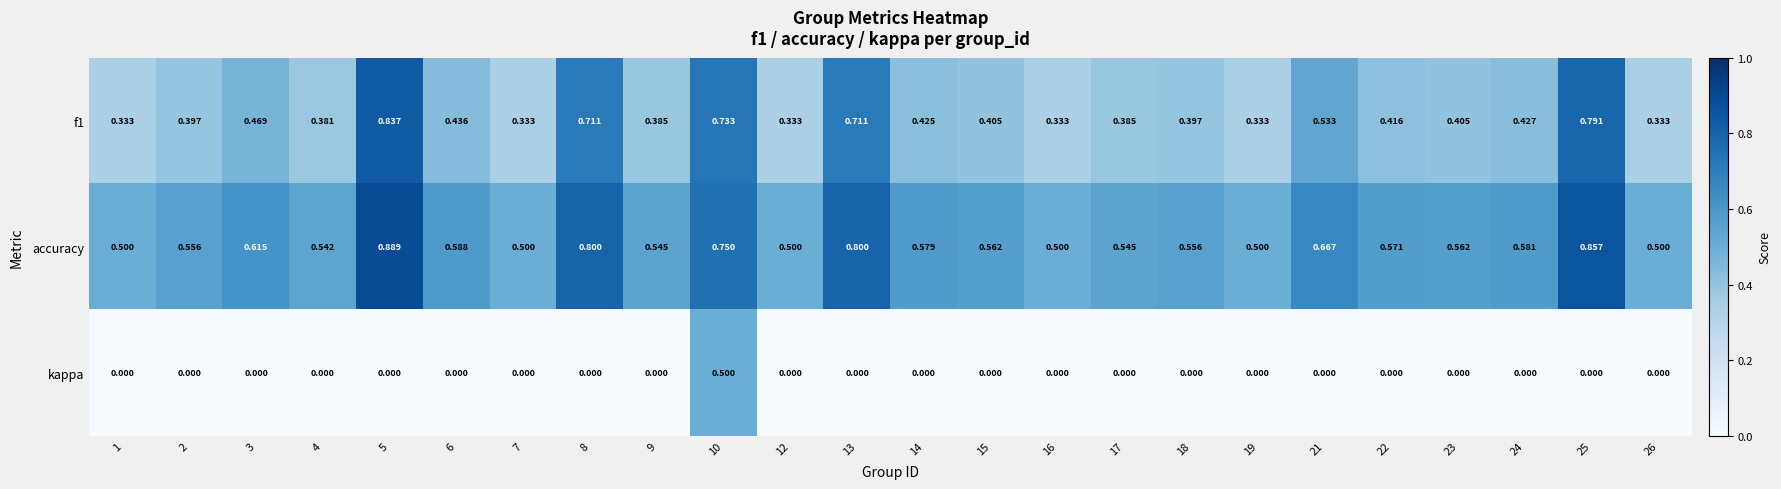

At 9, list the series in order from smallest to largest.

kappa, f1, accuracy